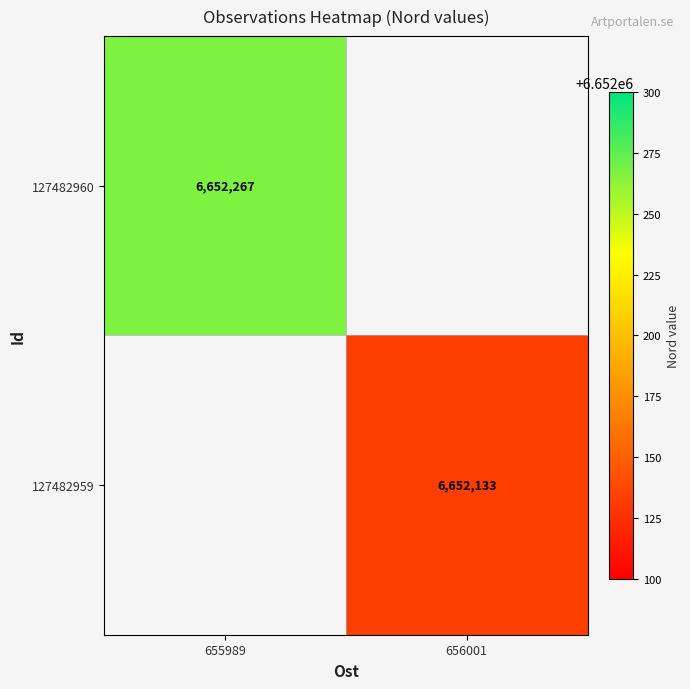

True or false: 127482960 has a value of 11946063 at 655989.

False